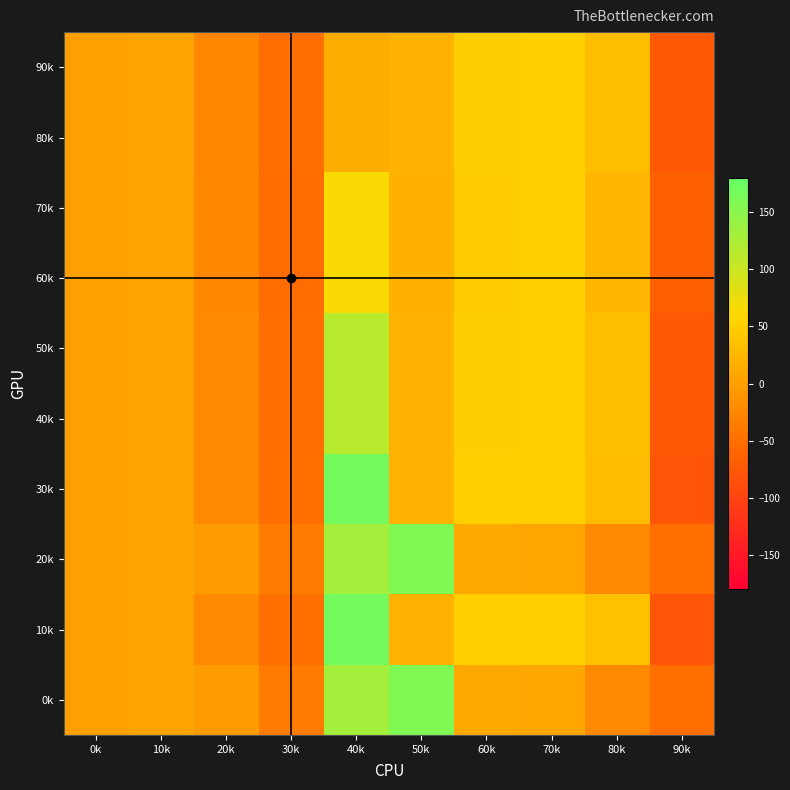

Rank the series at 0k from lowest to highest value.

90k, 80k, 70k, 60k, 50k, 40k, 30k, 20k, 10k, 0k